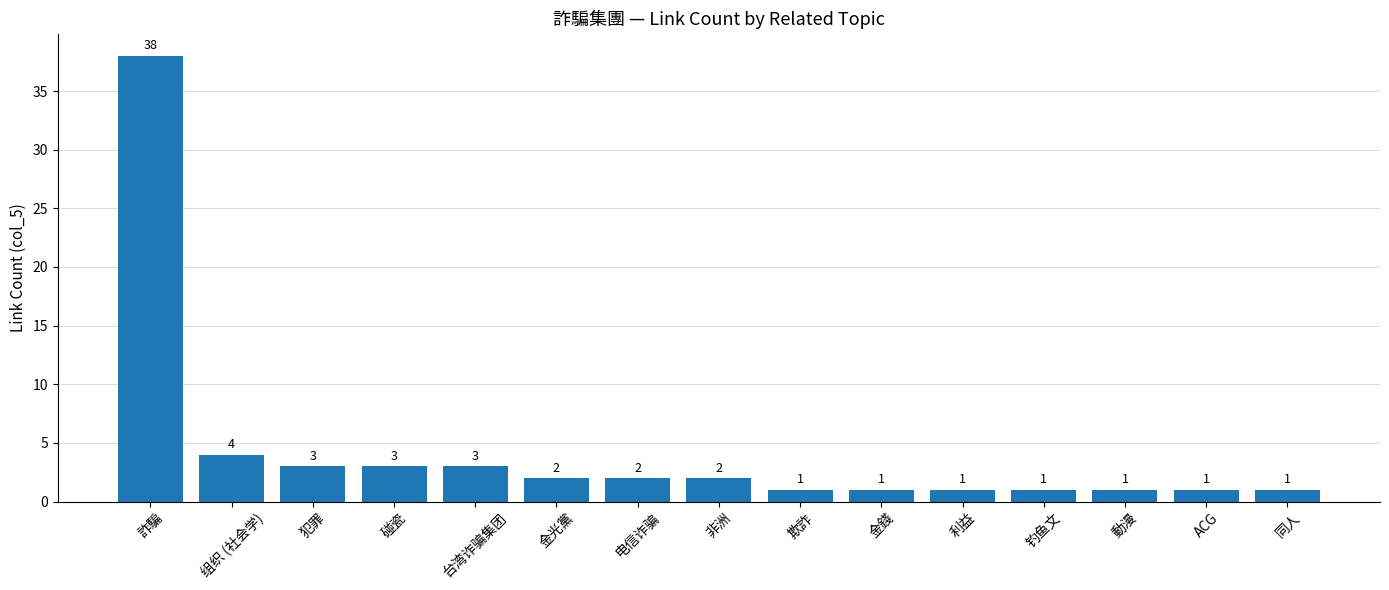

How many categories are shown in the chart?

15